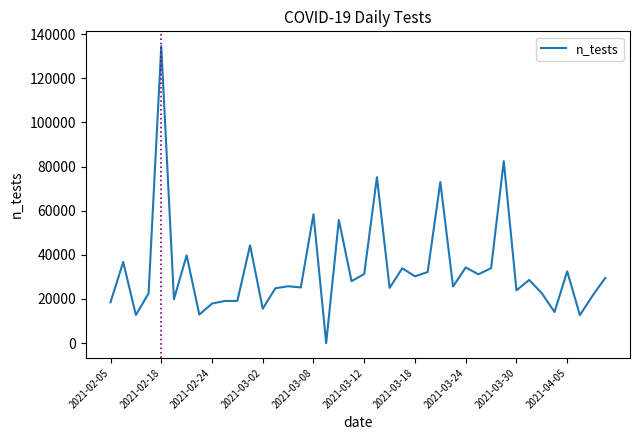

What is the maximum value shown in the chart?

134555